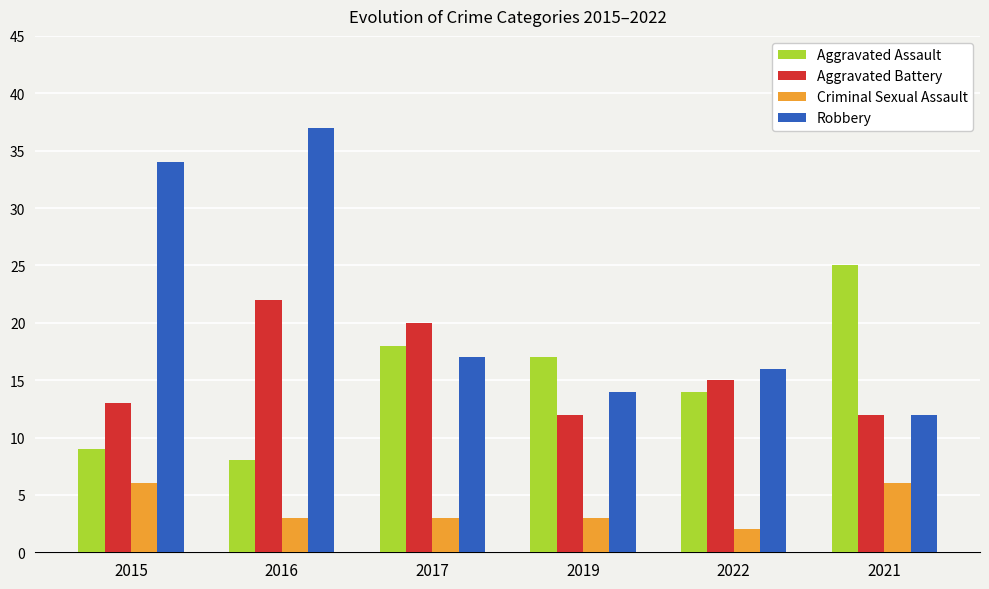

How many bars are there in each group?

4